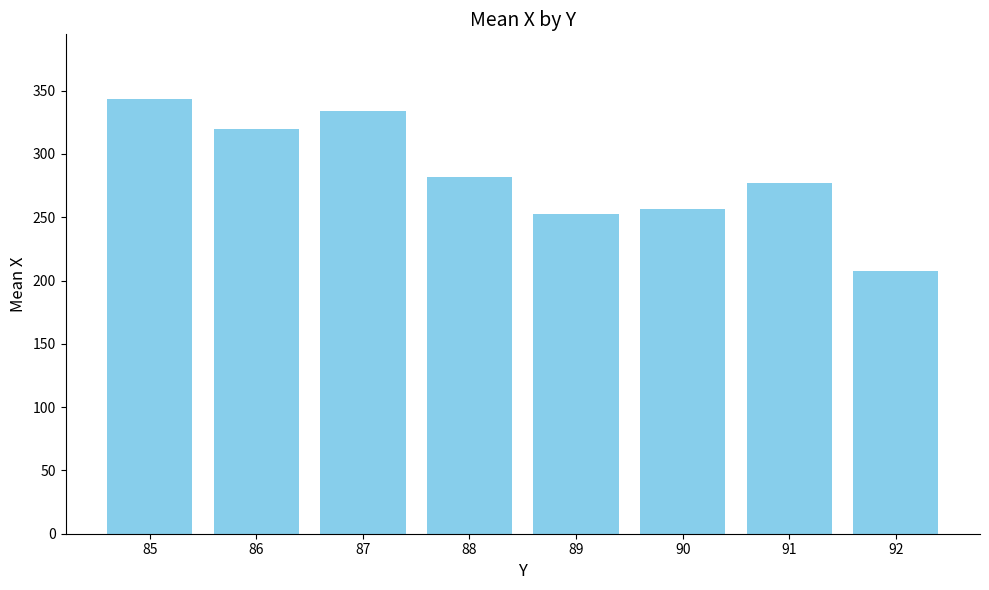

What is the ratio of the value at 88 to the value at 92?

1.4